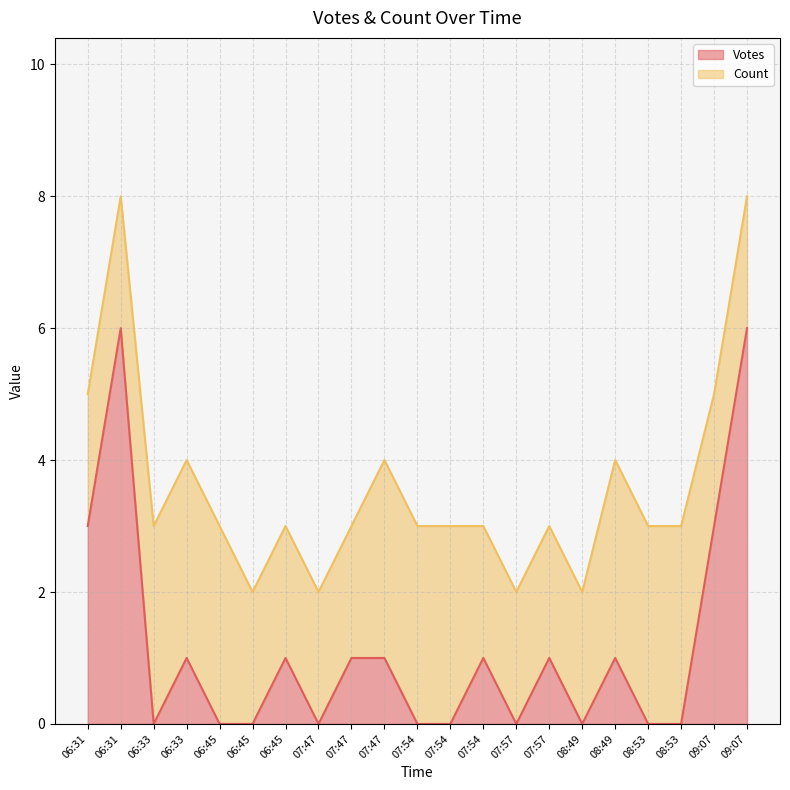

List the labels in order of value, largest first.

06:31, 09:07, 06:31, 09:07, 06:33, 06:45, 07:47, 07:47, 07:54, 07:57, 08:49, 06:33, 06:45, 06:45, 07:47, 07:54, 07:54, 07:57, 08:49, 08:53, 08:53